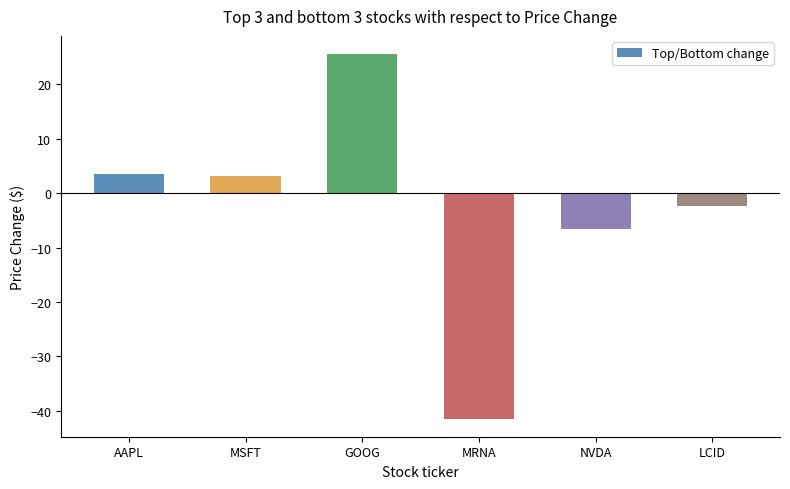

What is the difference between the values at MSFT and AAPL?

0.3